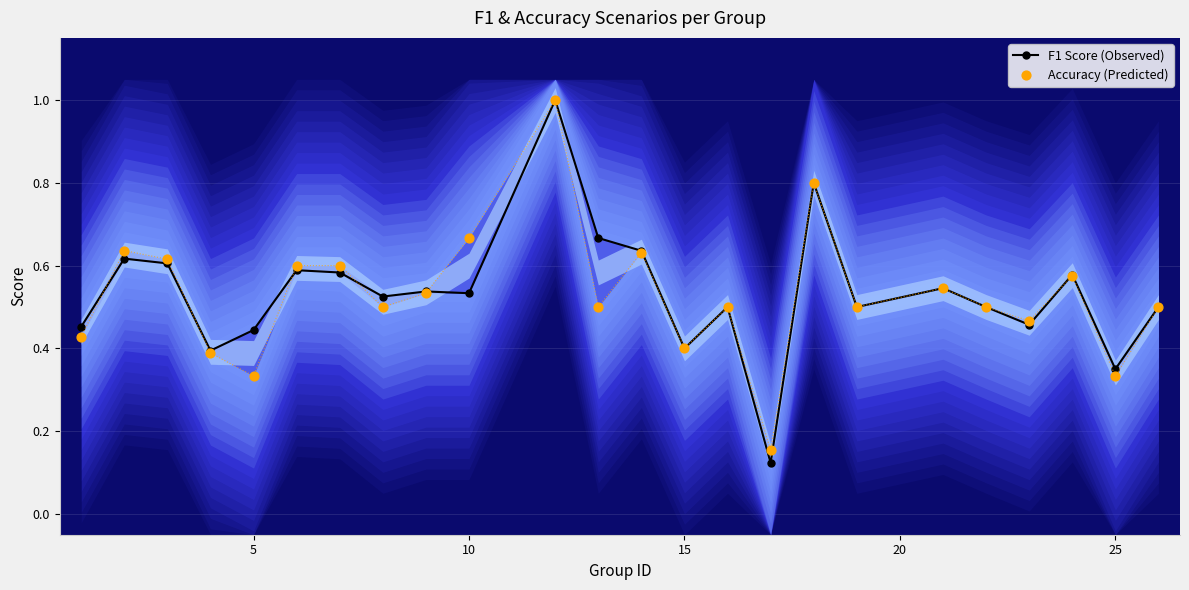

What are all the series names shown in the legend?

F1 Score (Observed), Accuracy (Predicted)